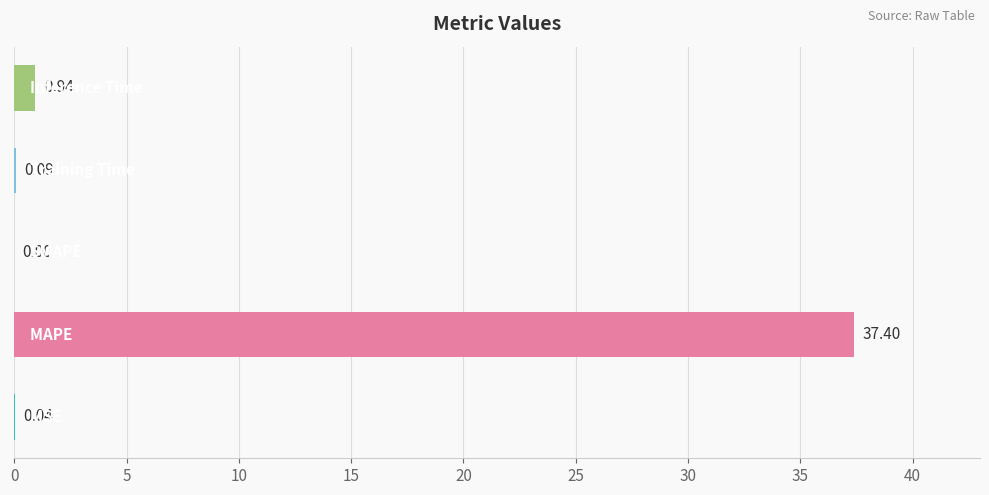

What is the sum of all values?

38.5